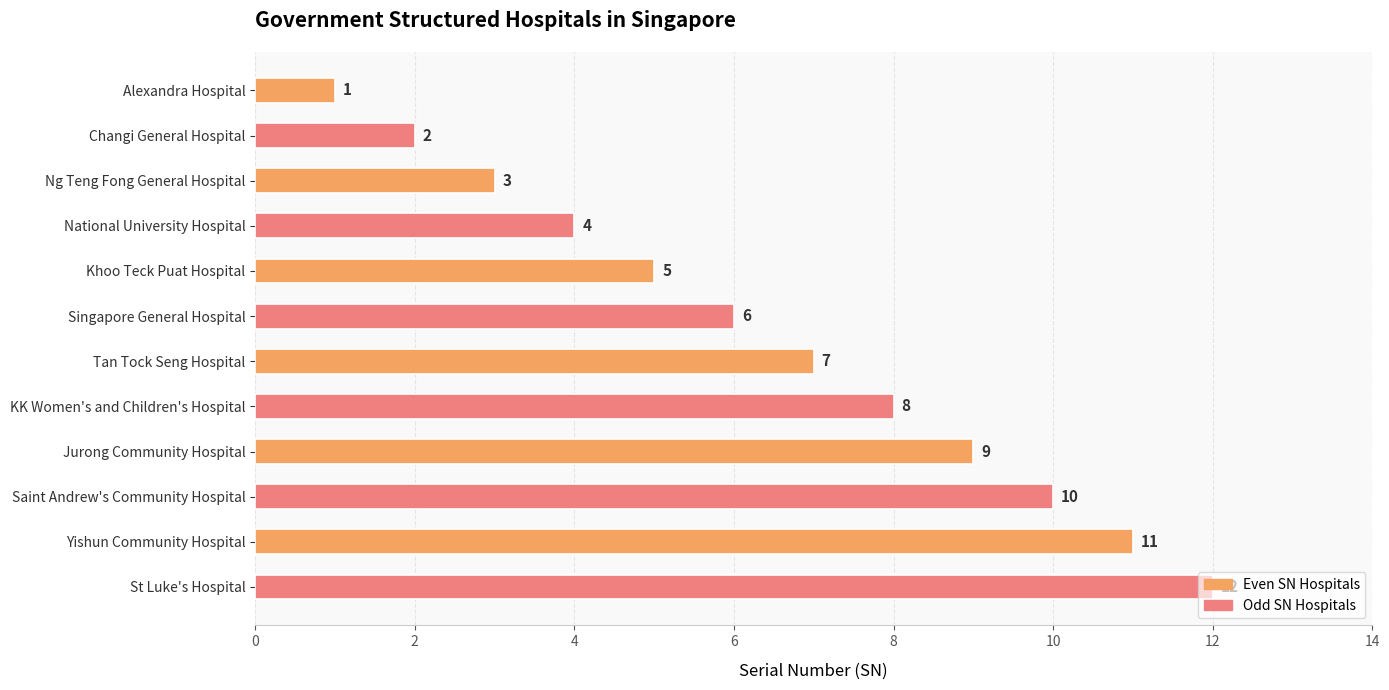

What is the value of the 9th bar from the top?

9